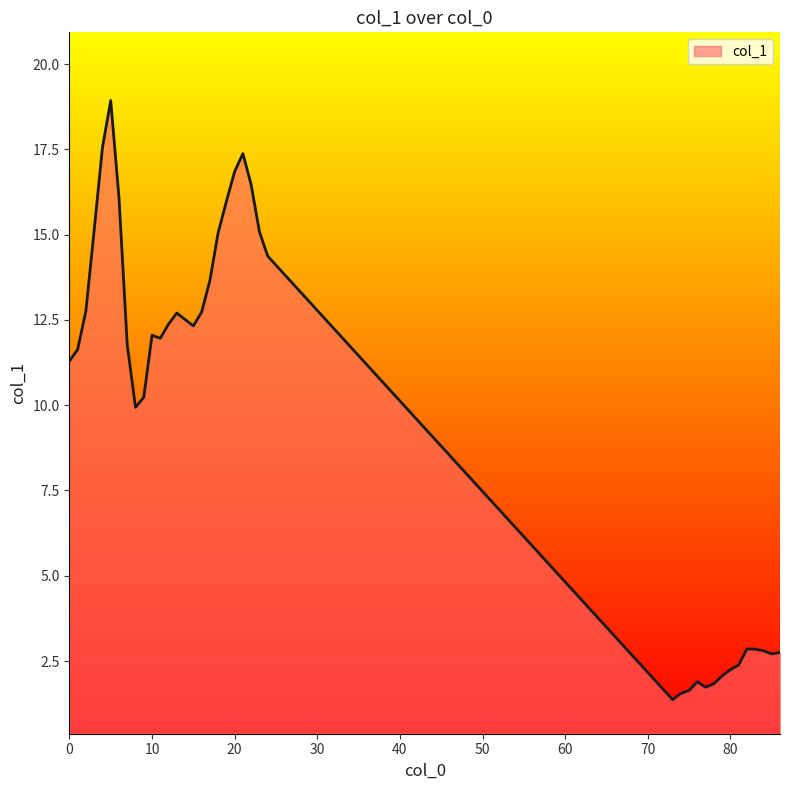

What is the smallest value displayed?

1.4